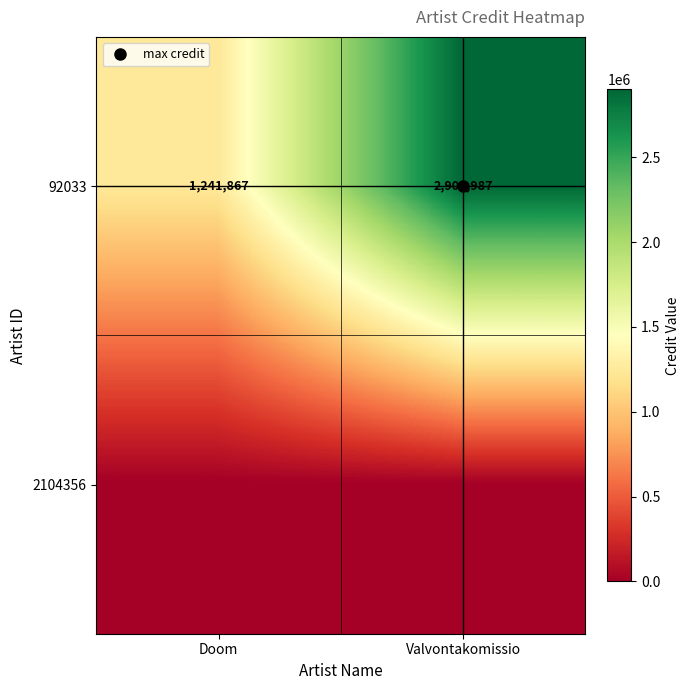

List the labels in order of 92033 value, smallest first.

Doom, Valvontakomissio